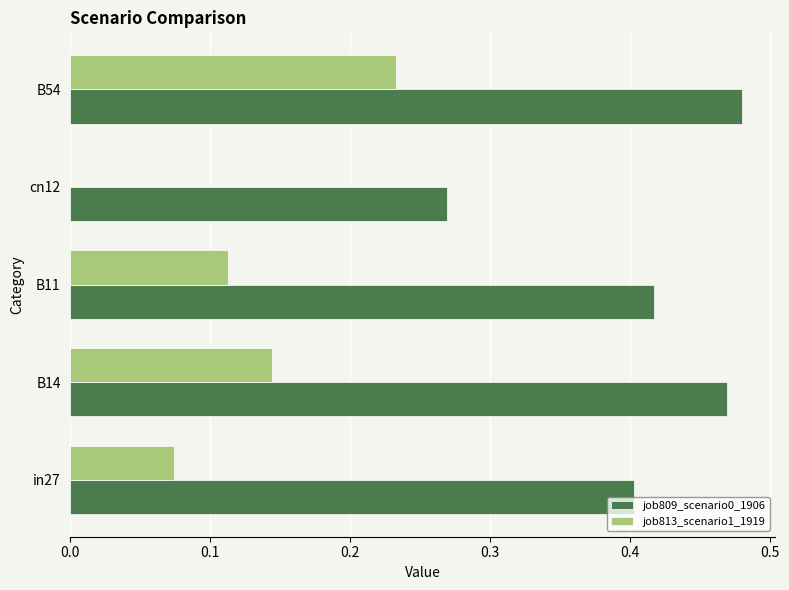

At which category is the sum across all series the highest?

B54